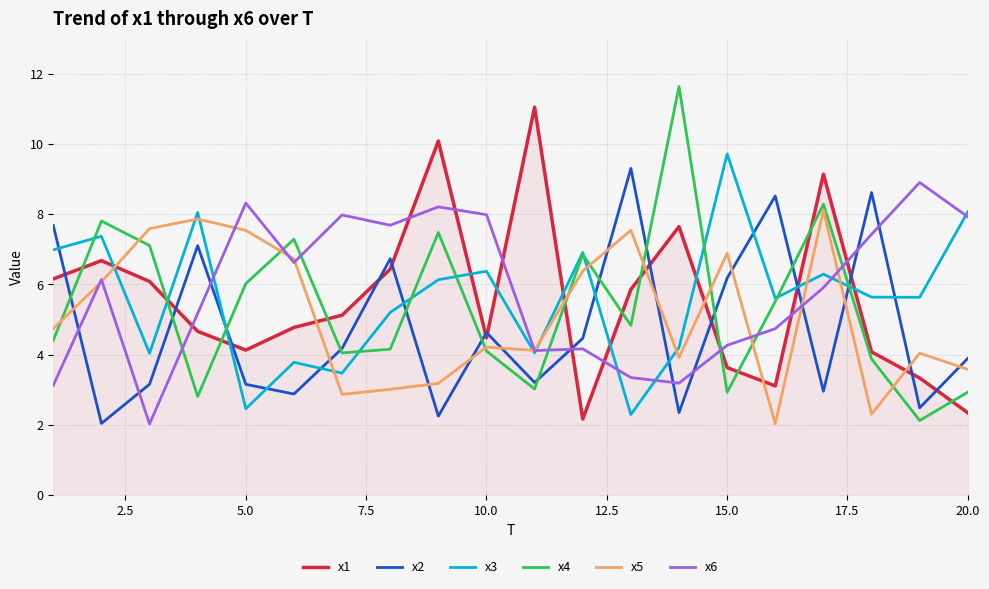

What is the minimum value for x1?

2.2